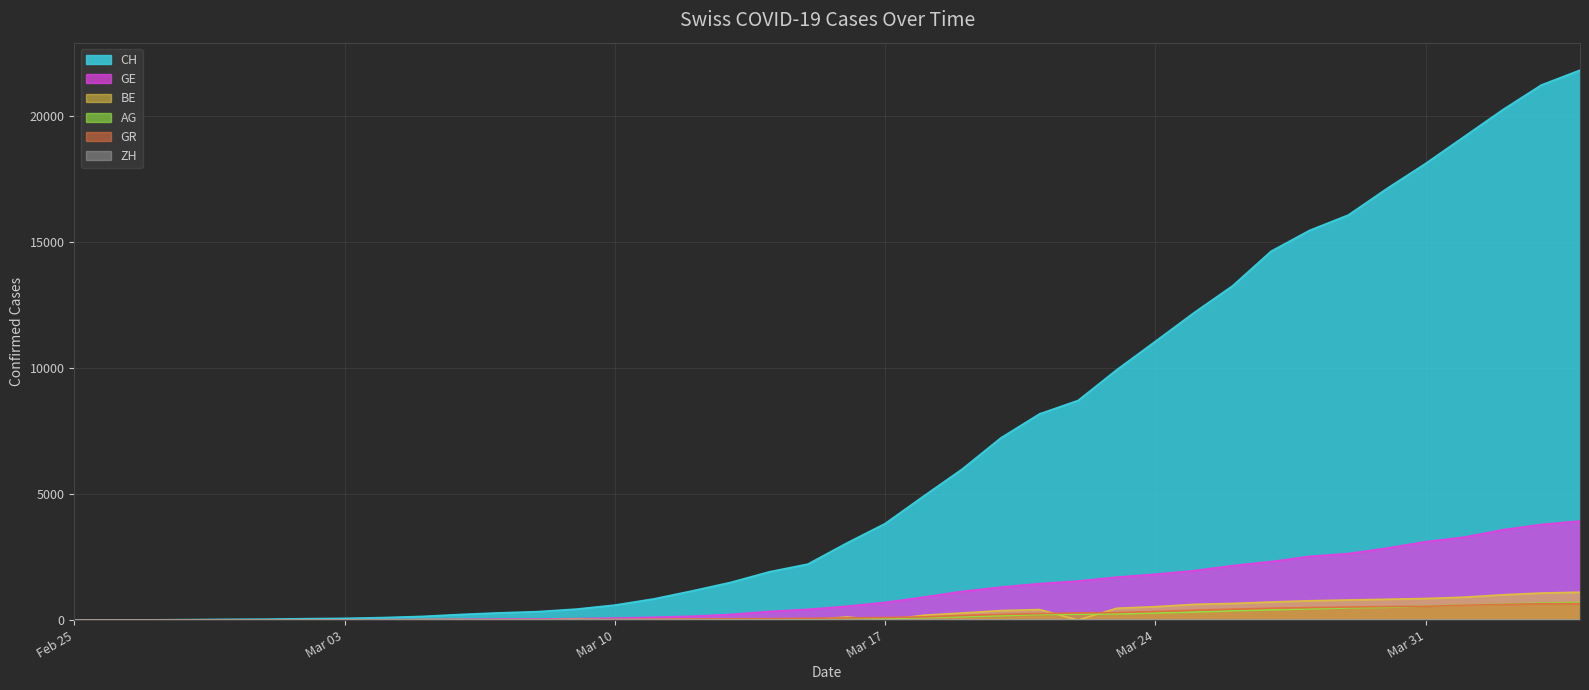

Which series has the largest range (max minus min)?

CH